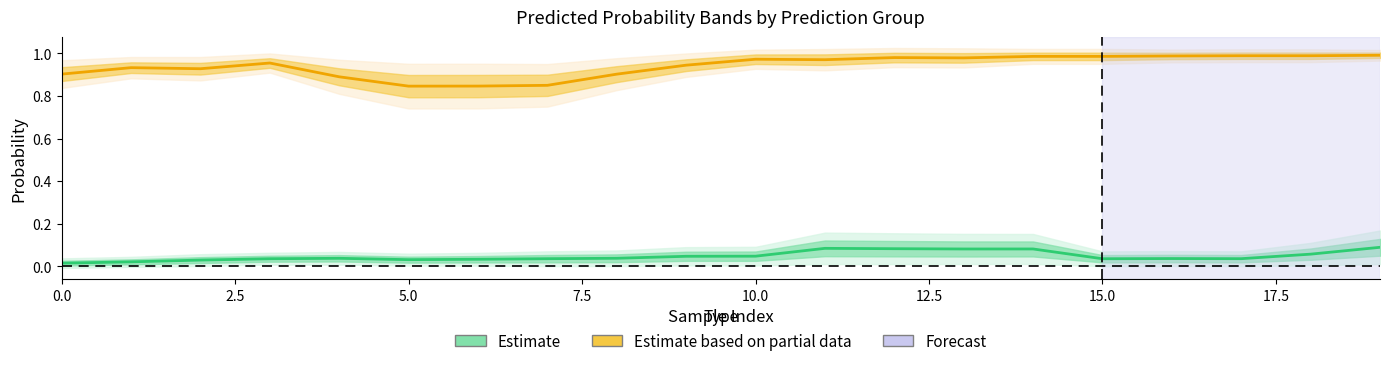

True or false: Estimate (pred=0) and Estimate based on partial data (pred=1) intersect in this chart.

False